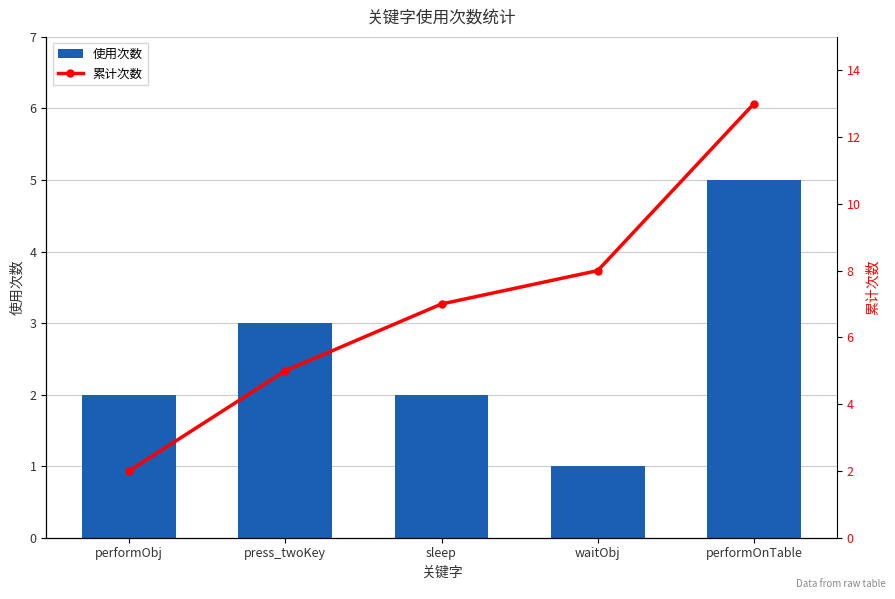

The value of 累计次数 at sleep is 7. True or false?

True